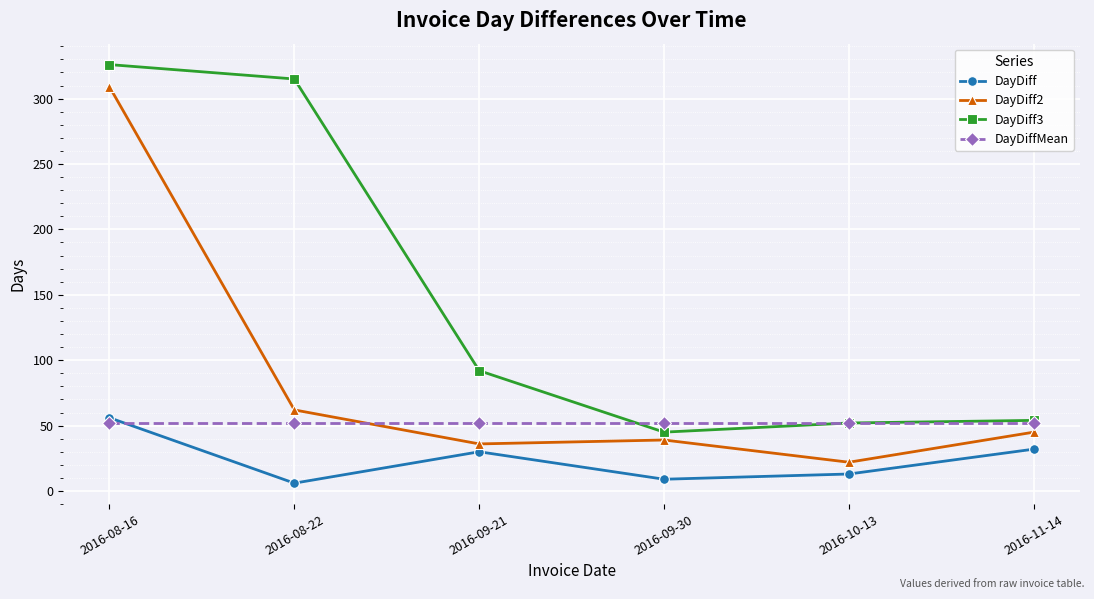

What are all the series names shown in the legend?

DayDiff, DayDiff2, DayDiff3, DayDiffMean